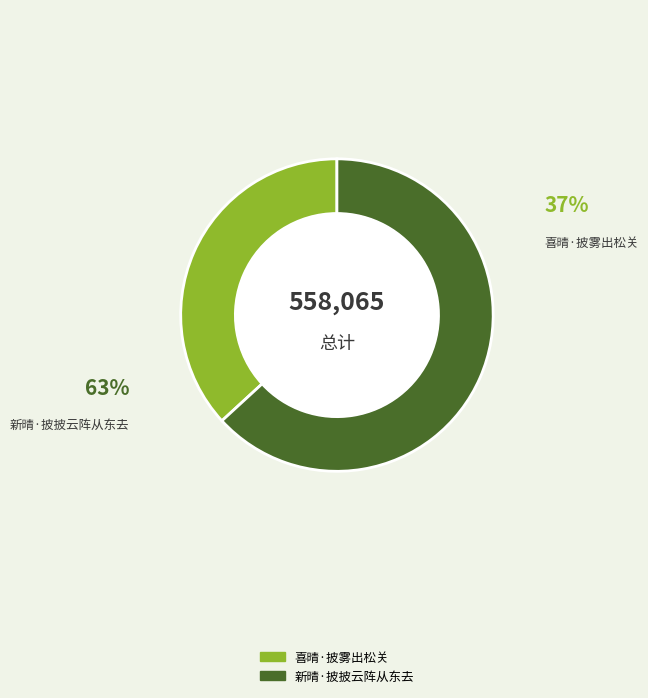

Is it true that 喜晴·披雾出松关 is 37% of the pie?

True